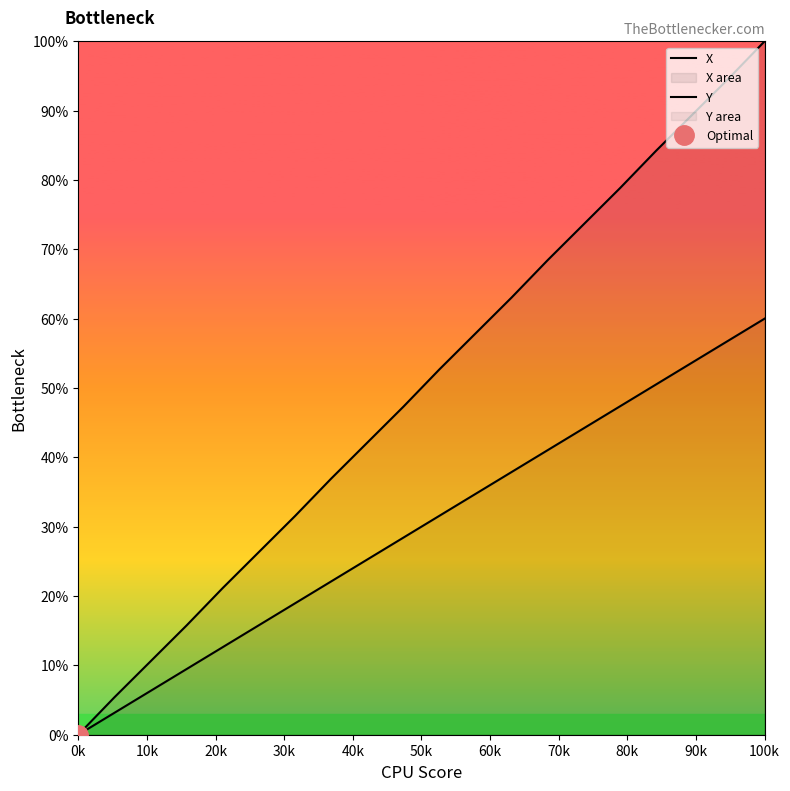

Count the number of data series in this chart.

2